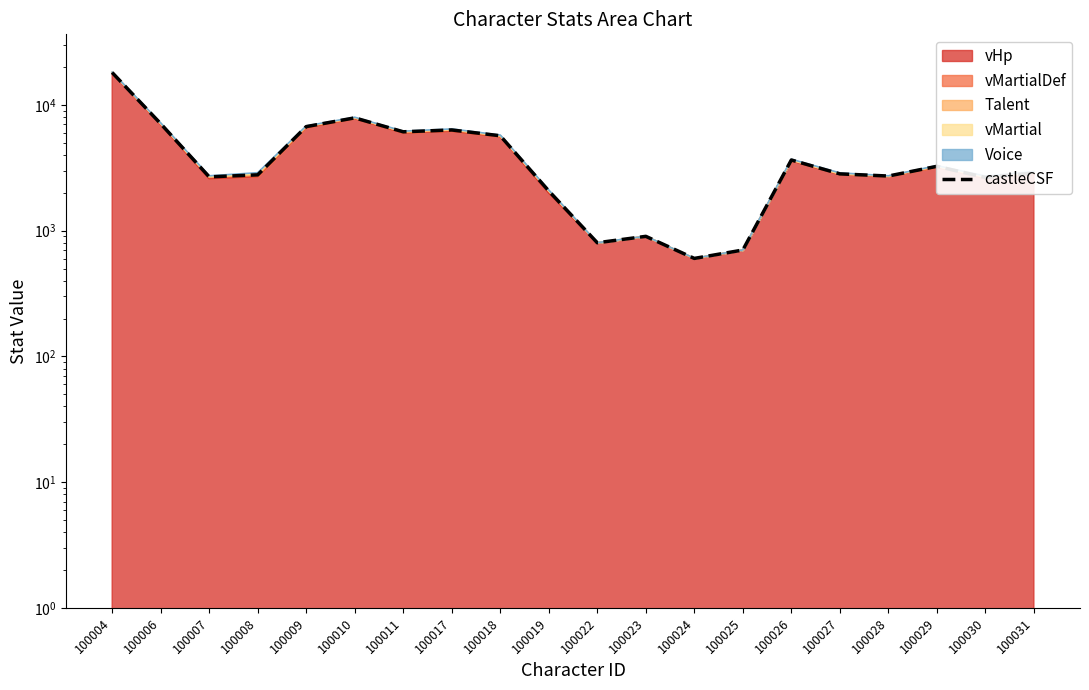

Which category has the lowest value across all series?

100024